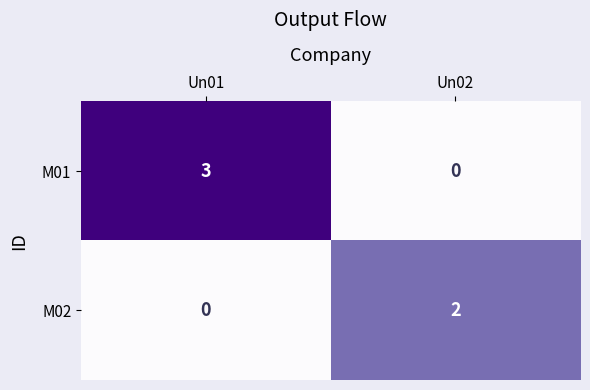

What is the highest value of the M01 series?

3